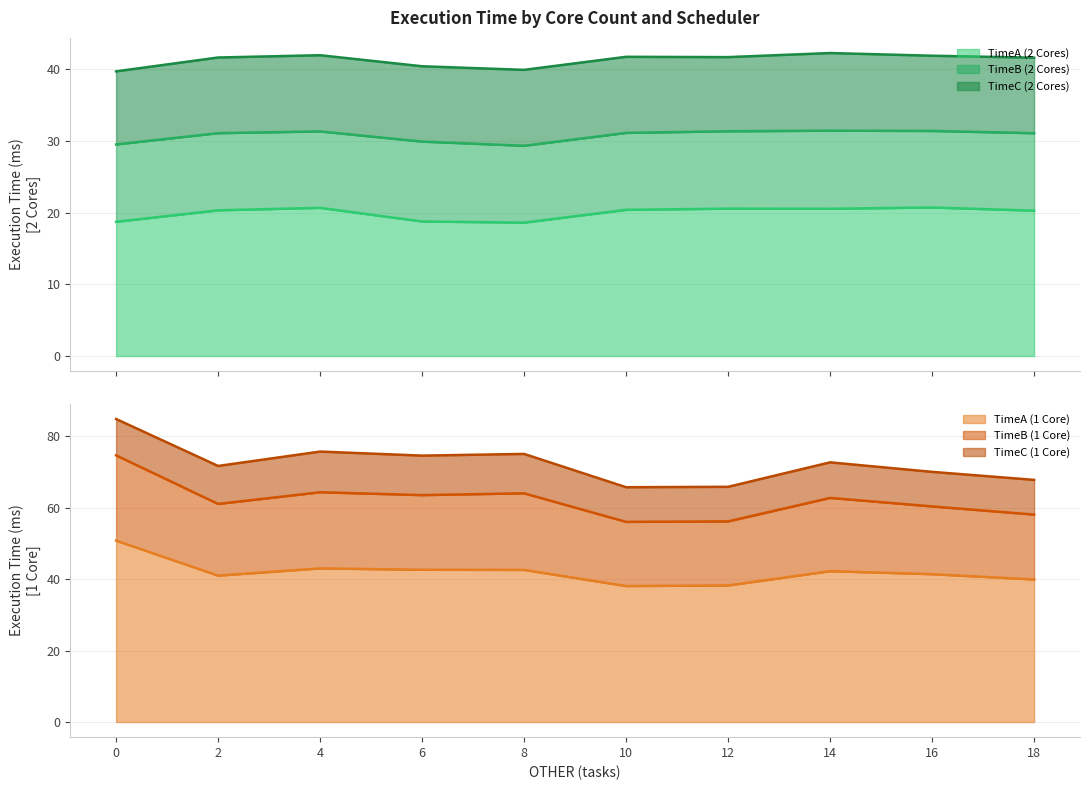

What is the spread (max minus min) of values at 16?

49.3